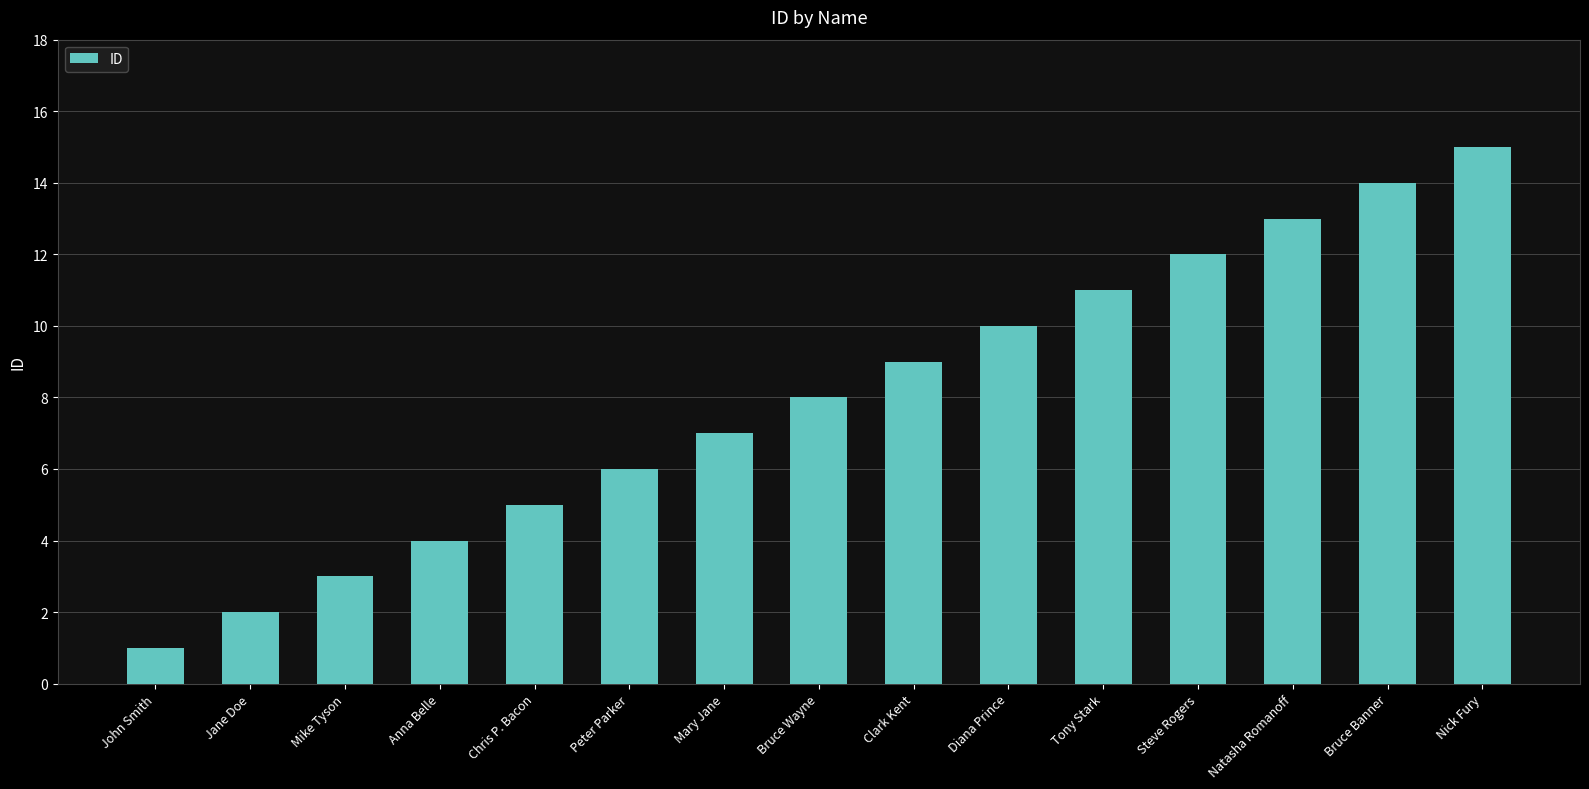

What is the greatest value displayed?

15